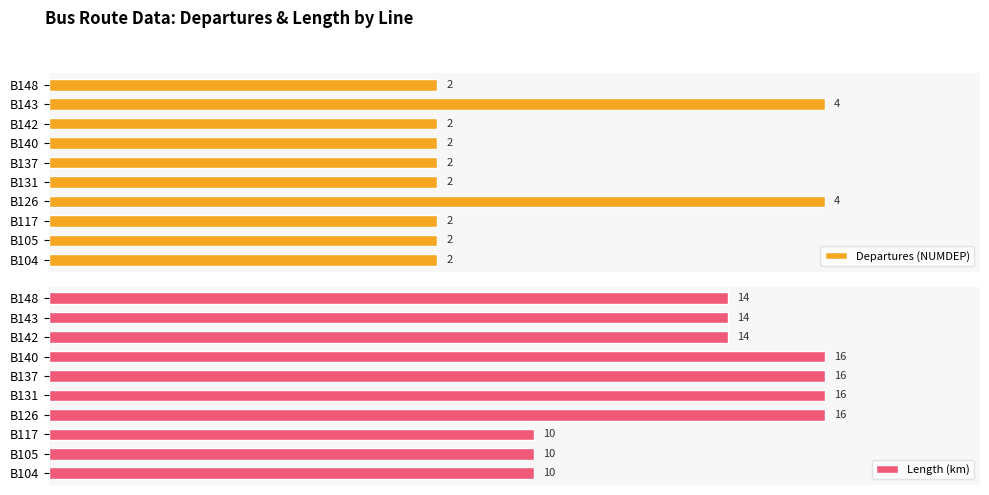

How many groups of bars are there?

10